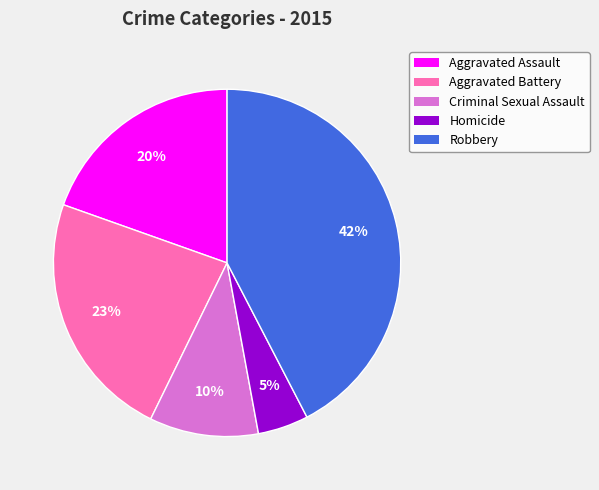

What is the smallest slice in the pie chart?

Homicide